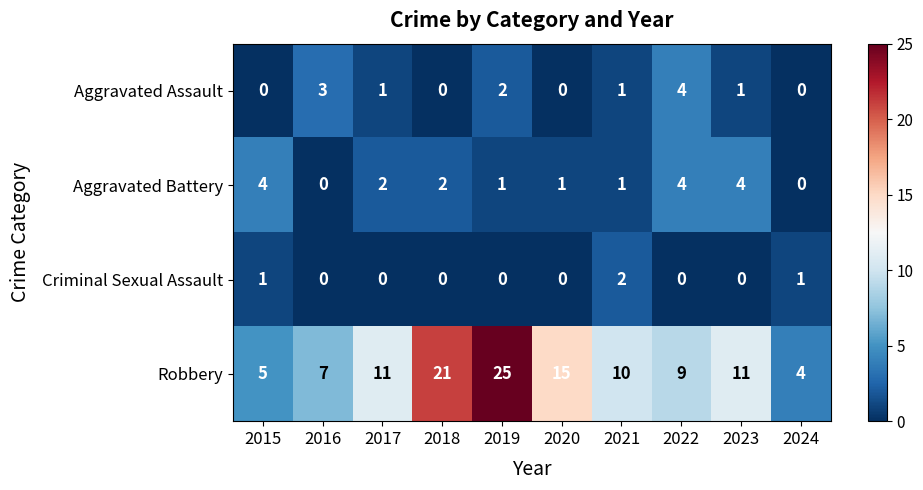

What is the spread (max minus min) of values at 2018?

21